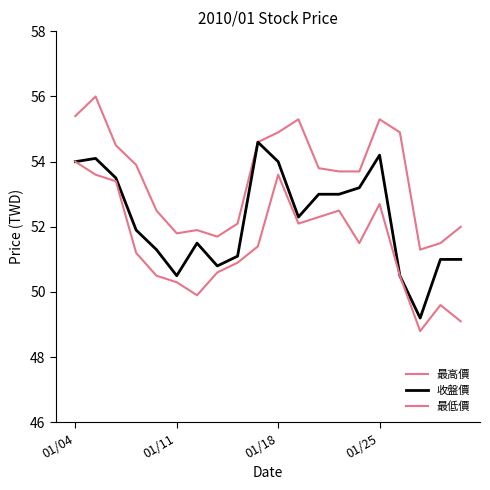

True or false: 收盤價 and 最低價 cross at least once.

False